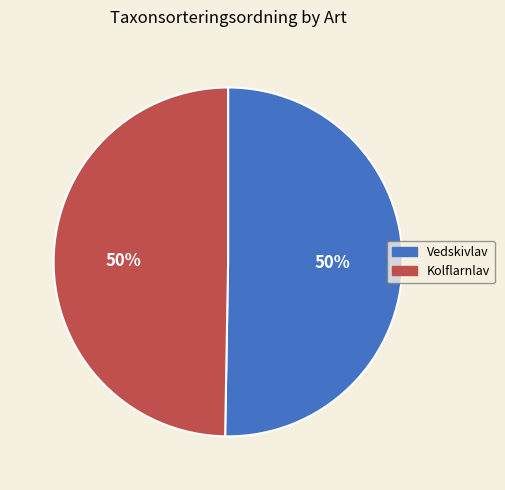

Do Vedskivlav and Kolflarnlav together represent more than half of the pie?

Yes